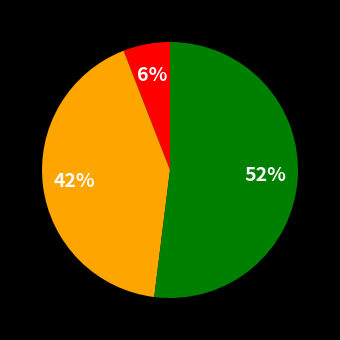

How many segments does this pie chart have?

3